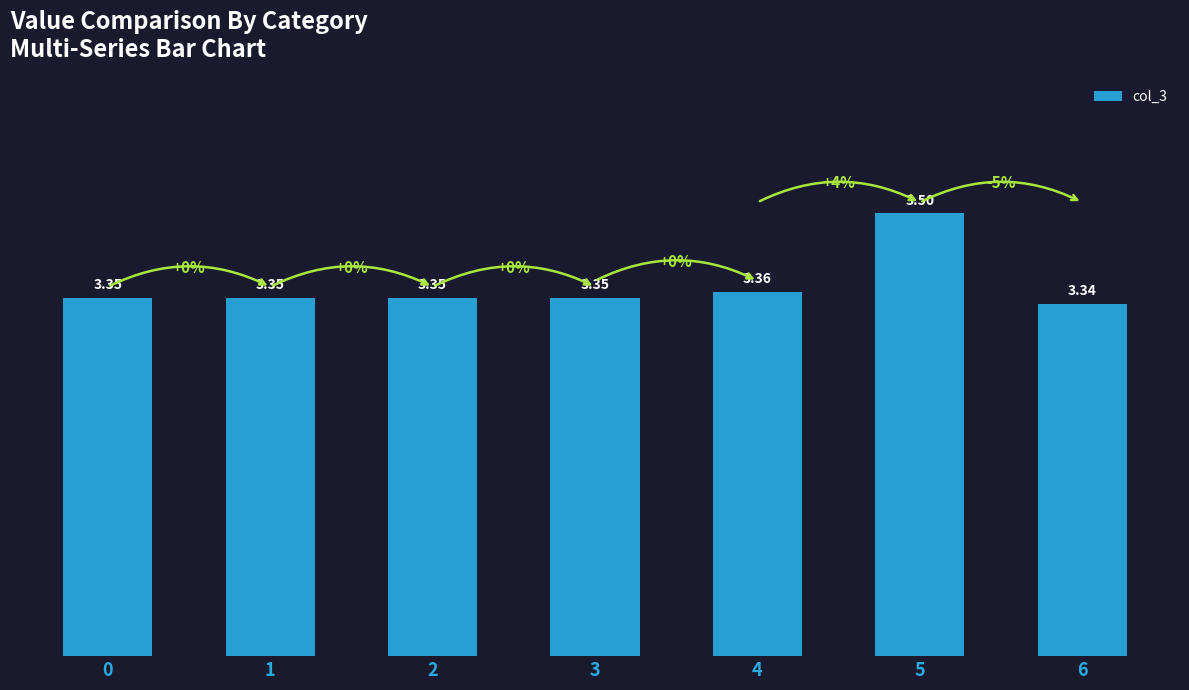

Which category has the highest value across all series?

5